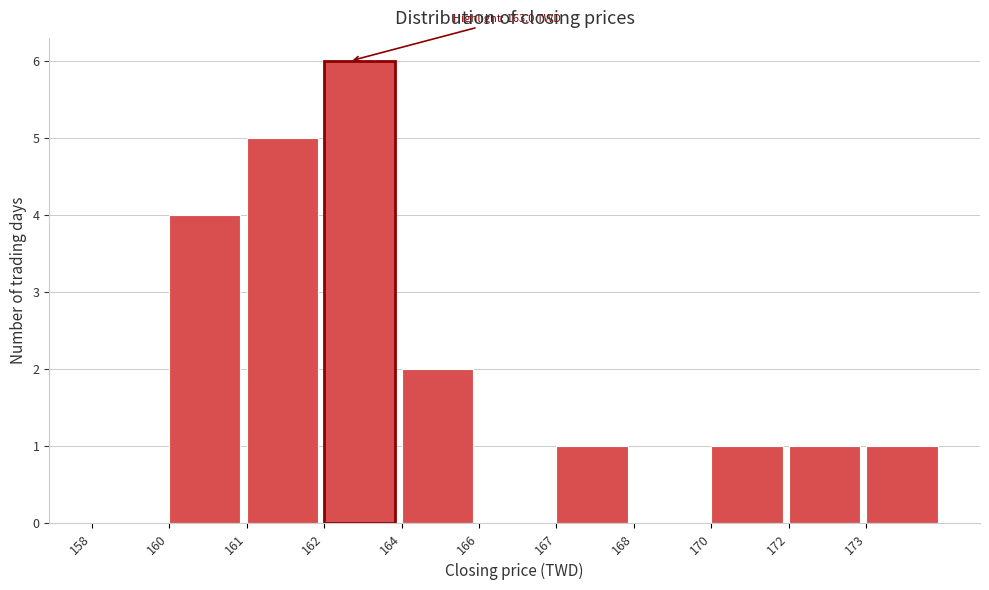

Reading left to right, what are all the values shown in this chart?

158=0	160=4	161=5	162=6	164=2	166=0	167=1	168=0	170=1	172=1	173=1